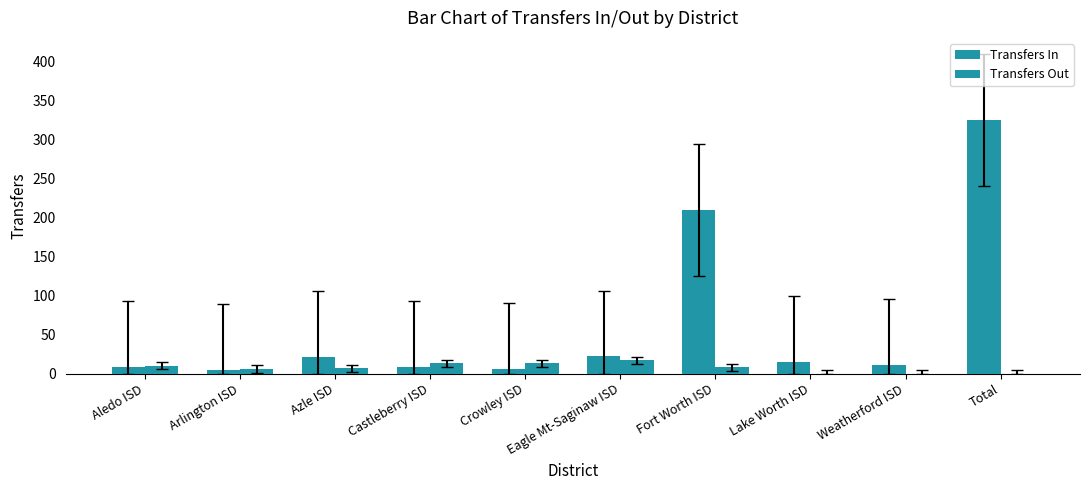

Rank the series at Aledo ISD from highest to lowest value.

Transfers Out, Transfers In